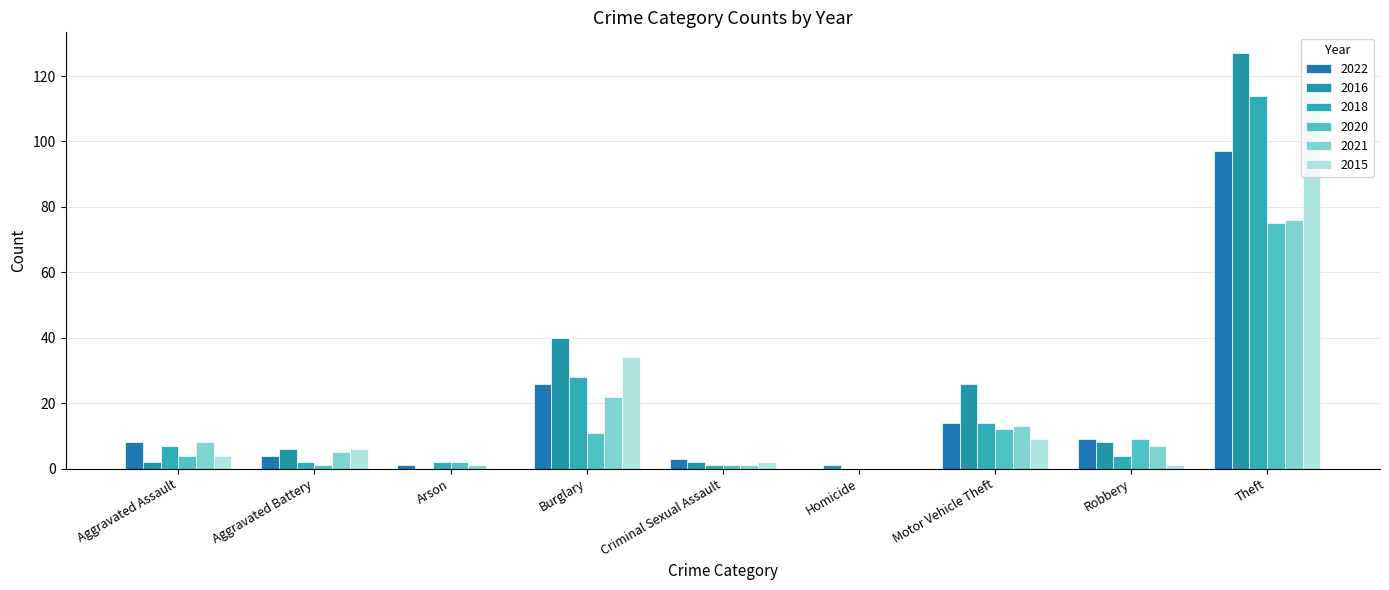

Count the number of categories in the chart.

9